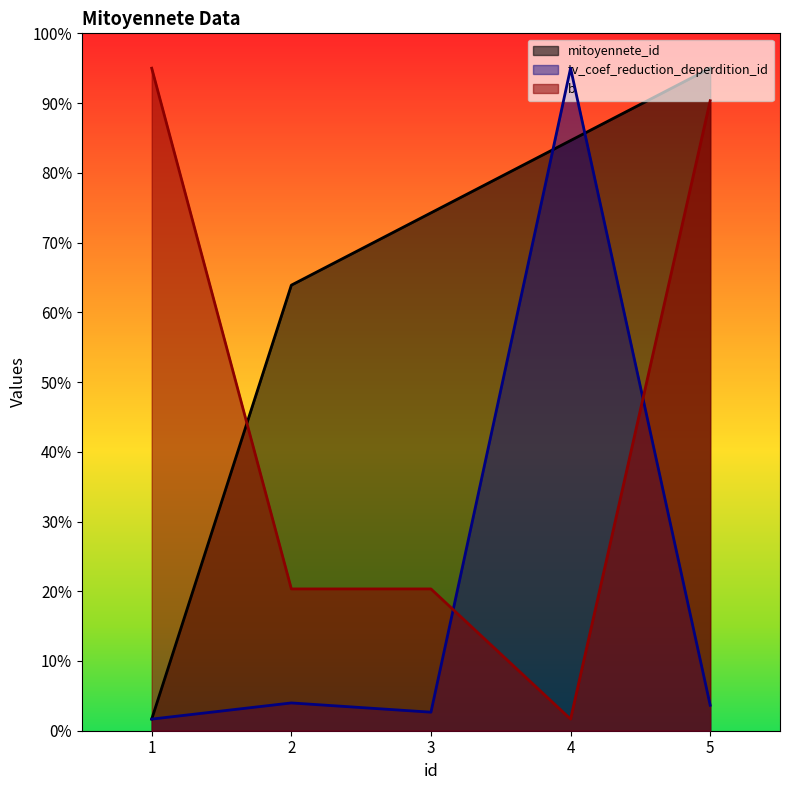

Reading left to right, transcribe all the data shown in this chart.

mitoyennete_id: 1=5.0	2=191.7	3=222.8	4=253.9	5=285.0
tv_coef_reduction_deperdition_id: 1=5.0	2=12.0	3=8.0	4=285.0	5=11.0
b: 1=285.0	2=61.0	3=61.0	4=5.0	5=271.0